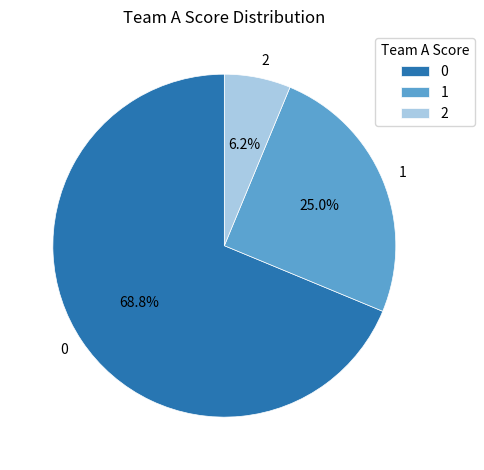

Which slice is the smallest?

2